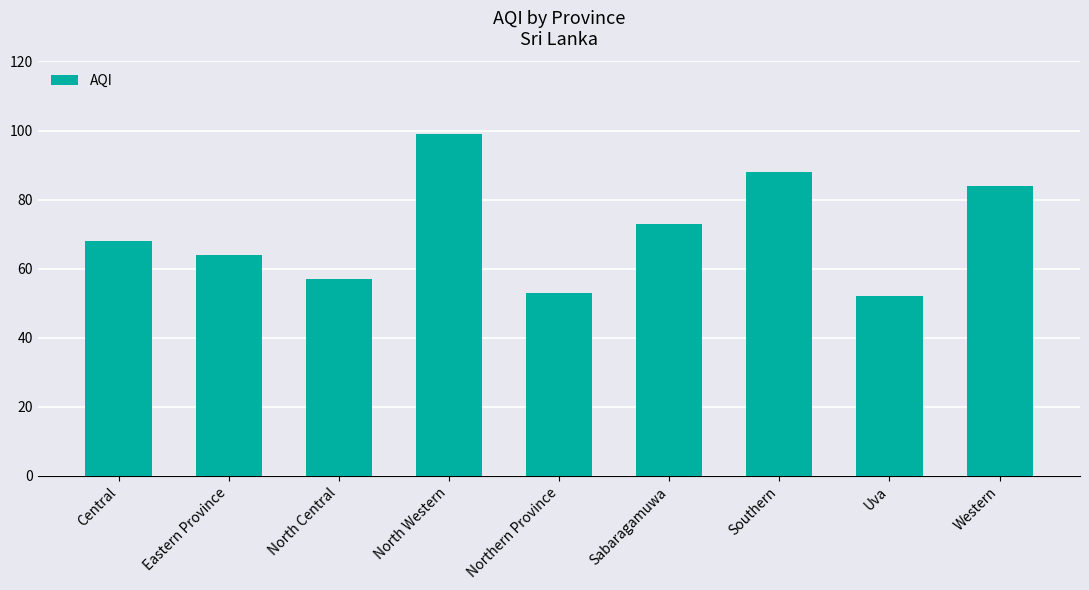

List the labels in order of value, largest first.

North Western, Southern, Western, Sabaragamuwa, Central, Eastern Province, North Central, Northern Province, Uva